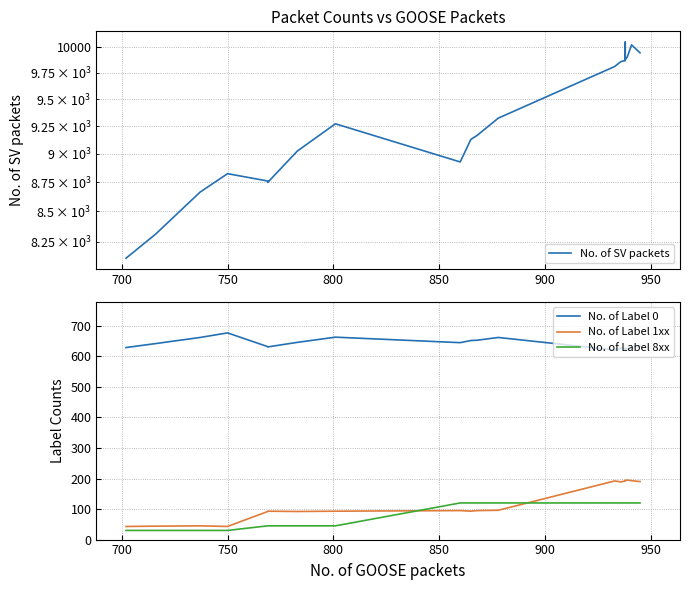

Reading left to right, list all the values displayed in this chart.

No. of SV packets: 8115	8311	8664	8824	8760	8748	9024	9271	8927	9128	9165	9323	9812	9861	9869	10052	9879	9906	10025	9946
No. of Label 0: 629	642	662	677	632	631	646	663	645	652	653	662	621	627	626	625	624	624	628	635
No. of Label 1xx: 43	44	45	43	92	93	92	93	95	93	95	96	192	189	192	193	194	195	193	190
No. of Label 8xx: 30	30	30	30	45	45	45	45	120	120	120	120	120	120	120	120	120	120	120	120